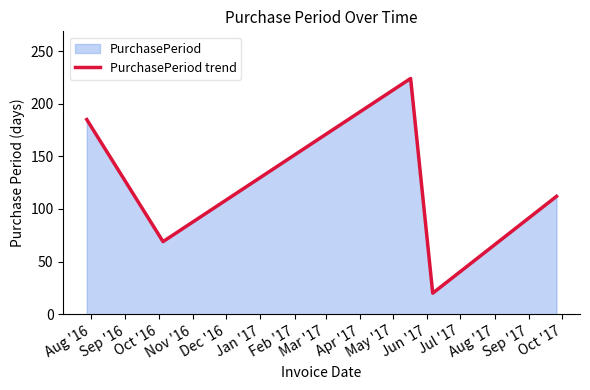

What is the sum of all values?

610